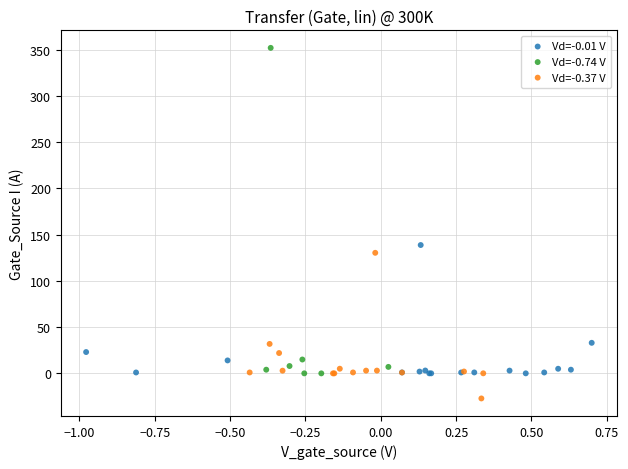

Which series contains the highest Y value?

Vd=-0.74 V